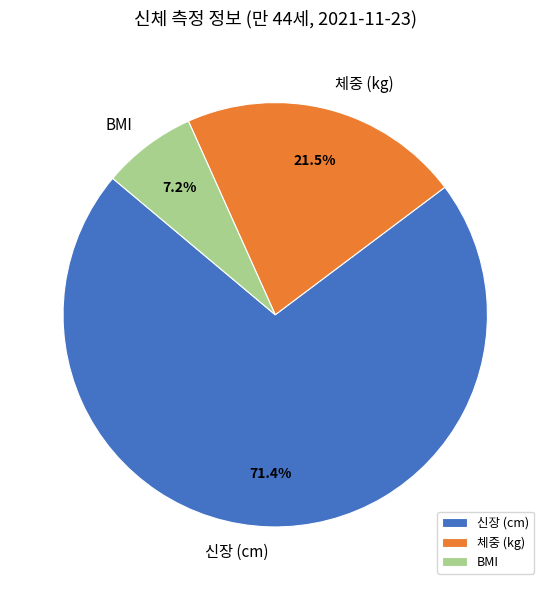

To the nearest percent, what portion does 신장 (cm) represent?

71%